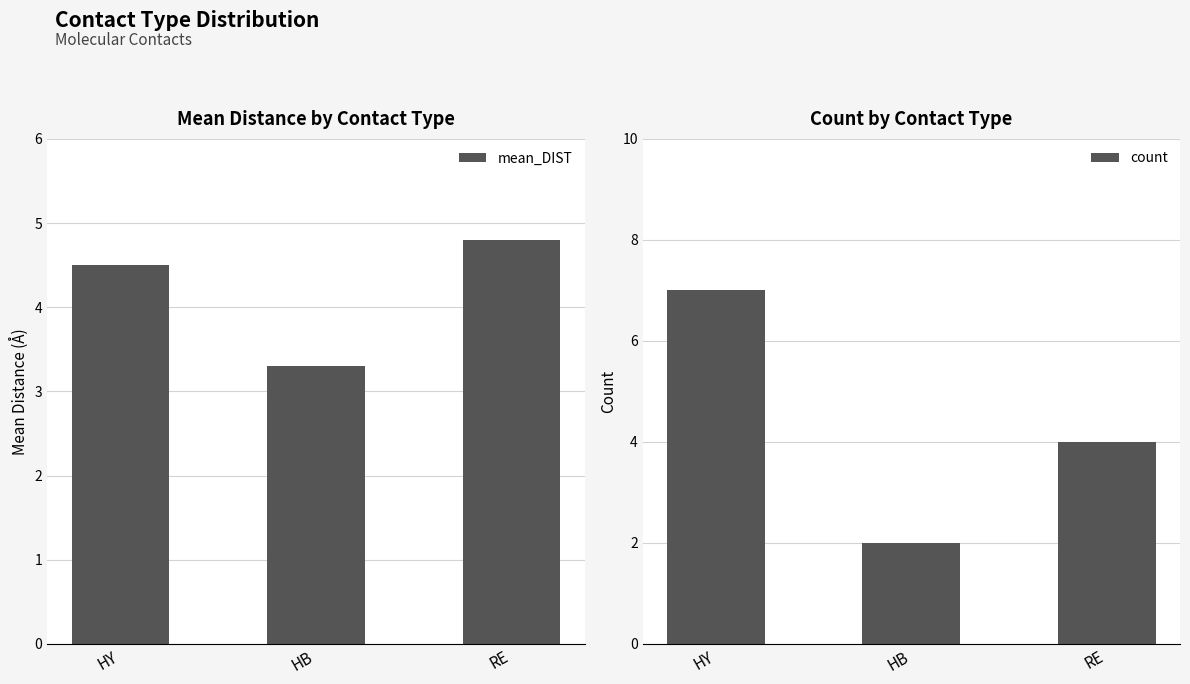

Is the value of count at HY greater than the value of mean_DIST at HB?

Yes